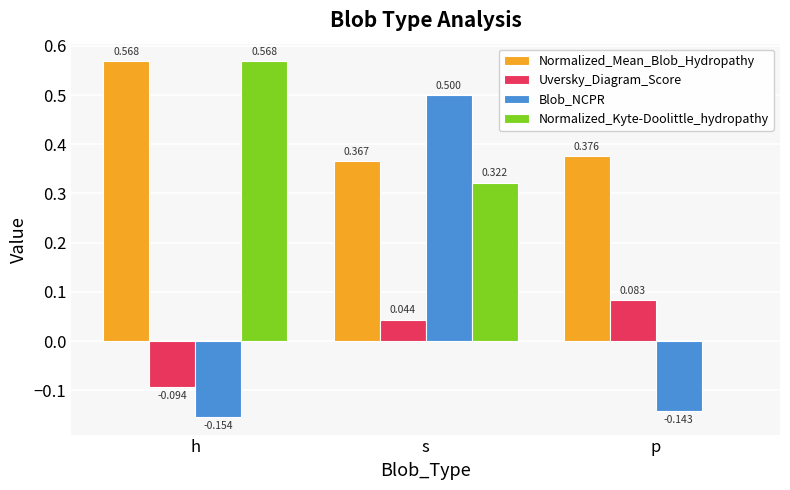

The value of Normalized_Mean_Blob_Hydropathy at s is 0.6. True or false?

False